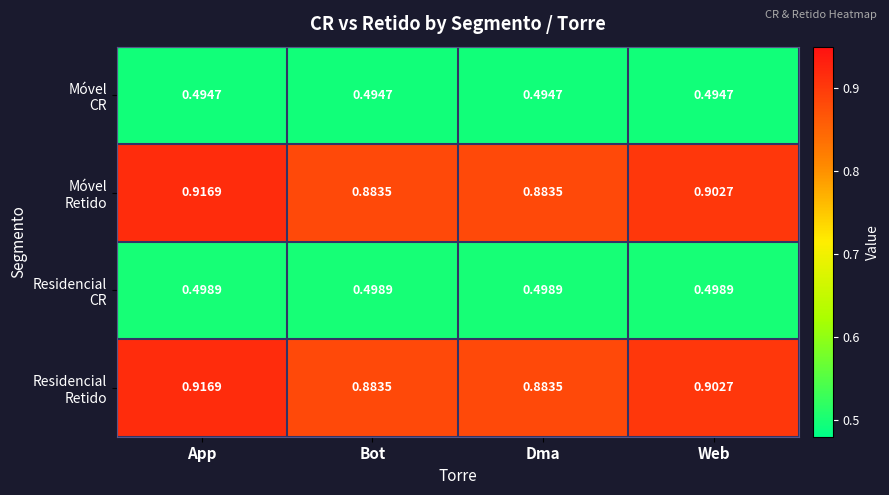

At which category is the sum across all series the highest?

App